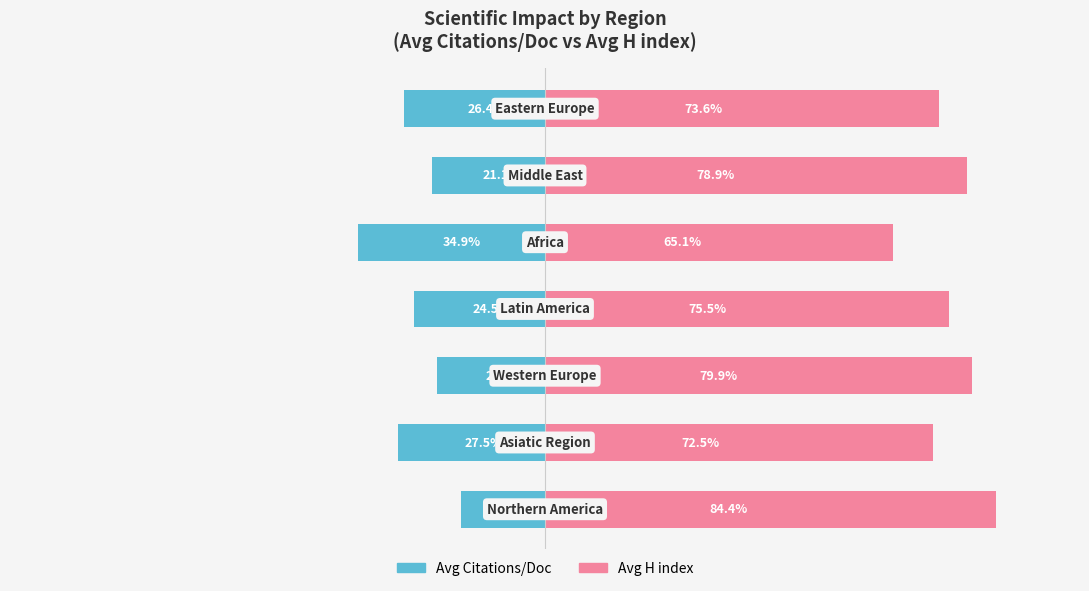

What is the sum of all Avg H index (normalized) values?

529.9